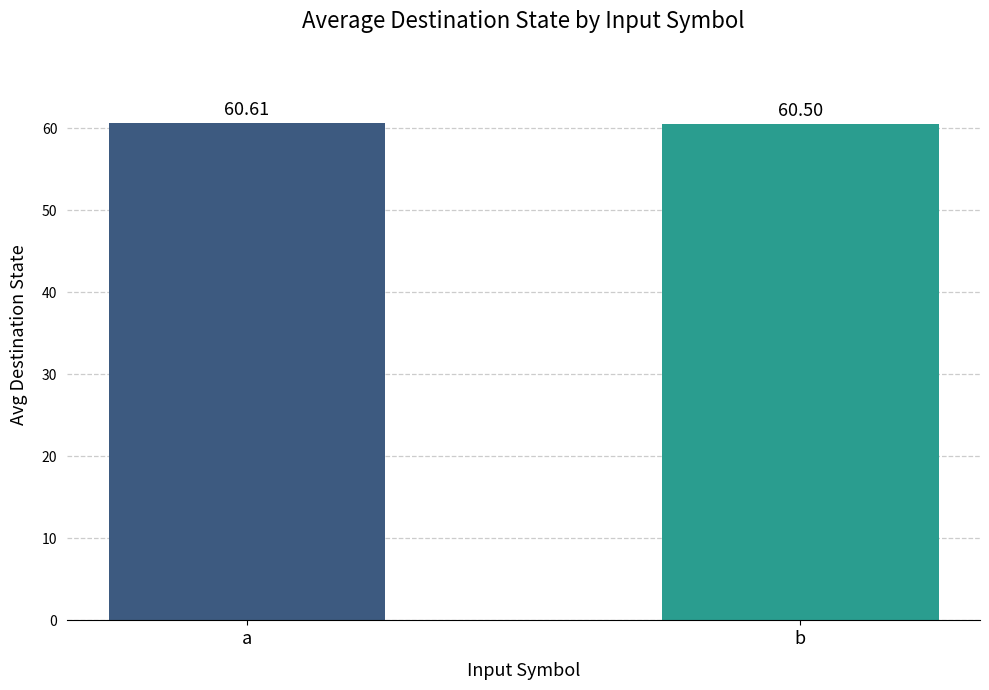

What is the sum of all values?

121.1